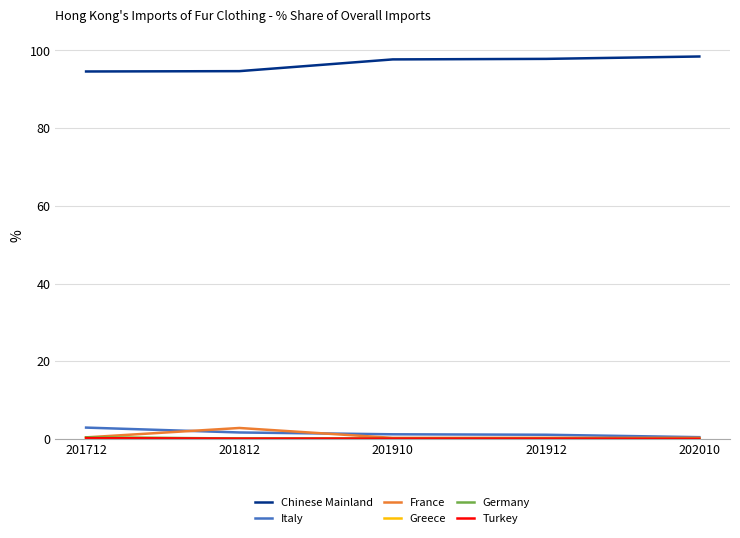

Does the chart have visible grid lines?

Yes